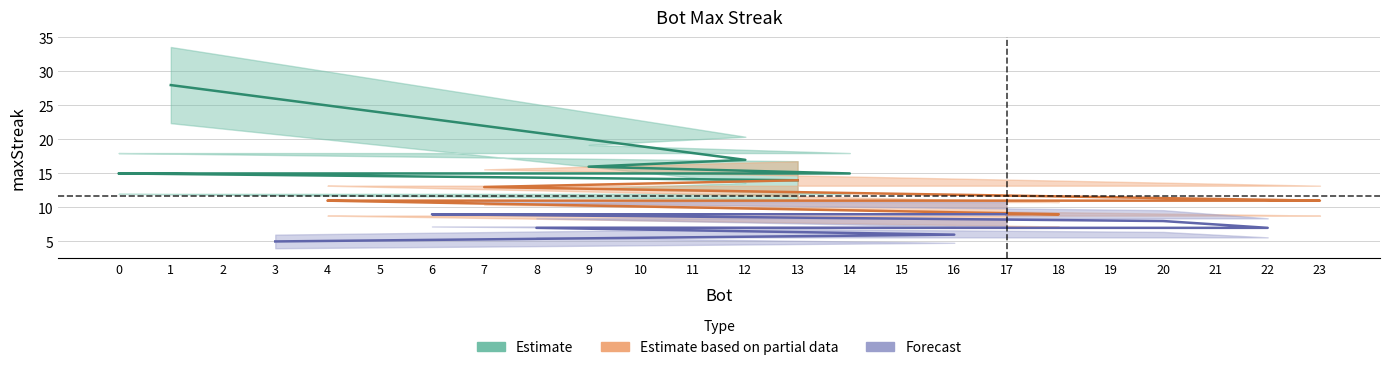

What is the average value?

12